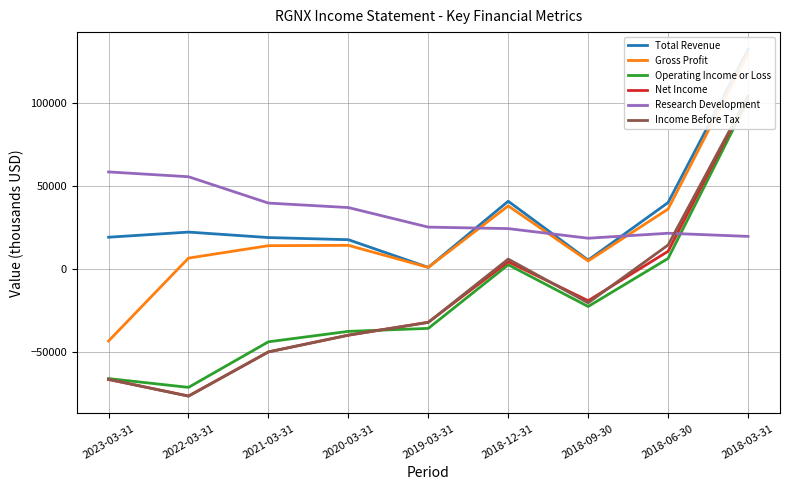

What is the label of the 7th point from the right?

2021-03-31